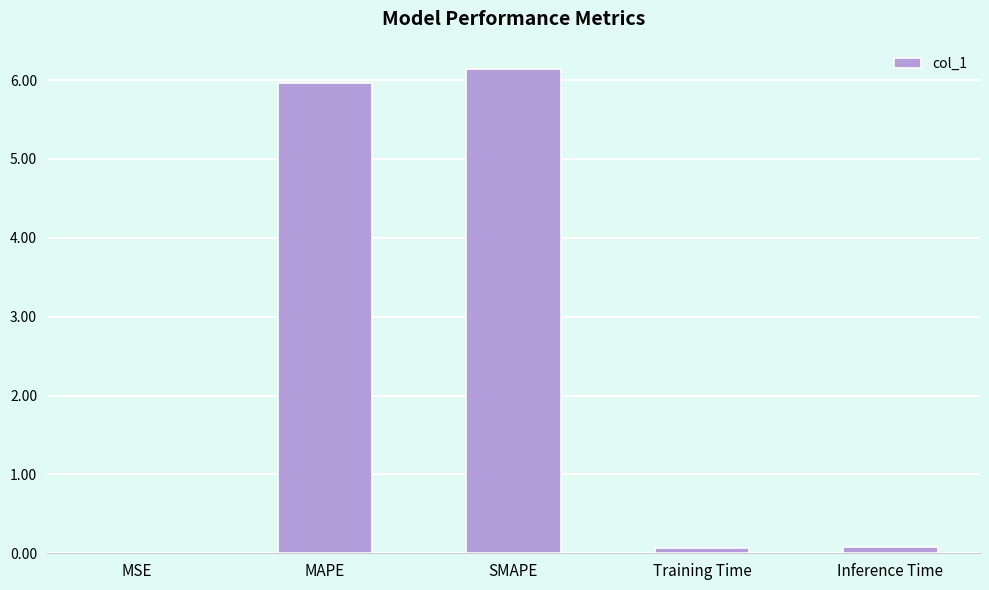

What is the maximum value shown in the chart?

6.1